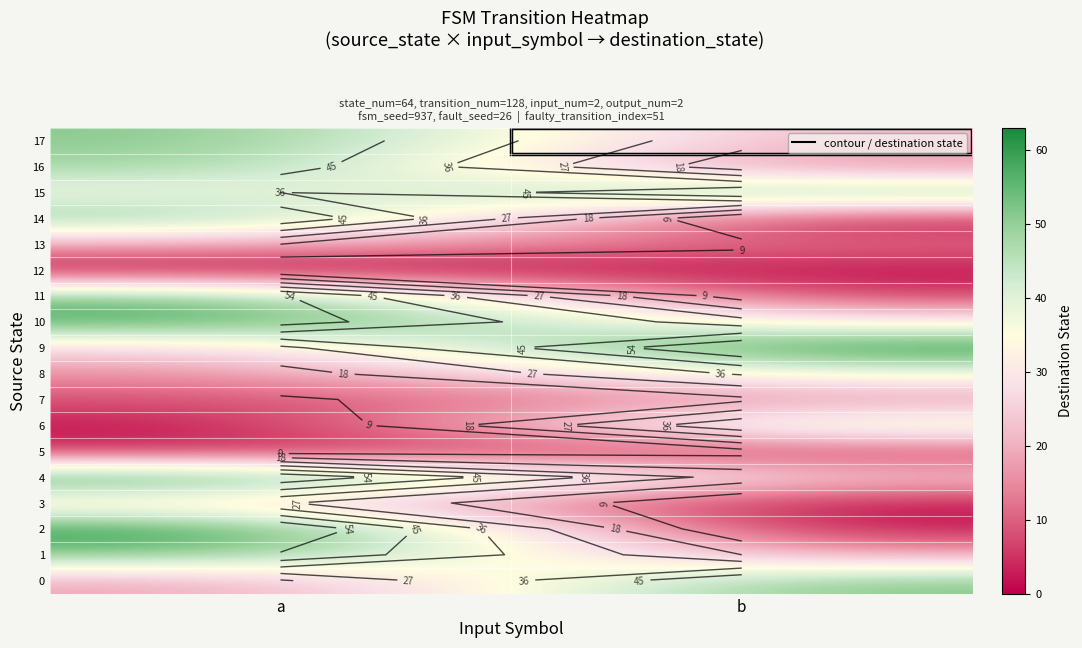

At b, list the series in order from largest to smallest.

9, 0, 15, 6, 8, 10, 4, 17, 1, 7, 16, 13, 5, 11, 12, 2, 3, 14